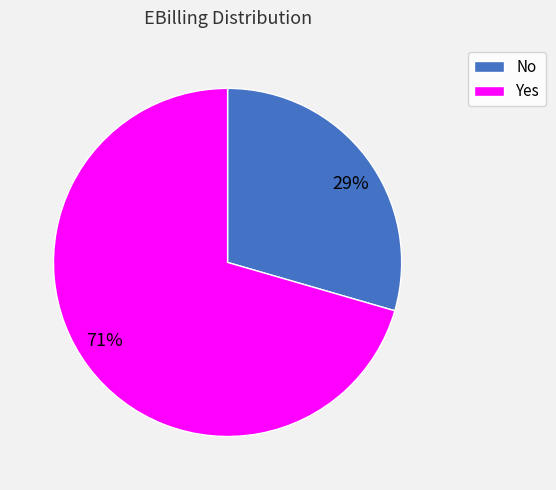

How many segments does this pie chart have?

2